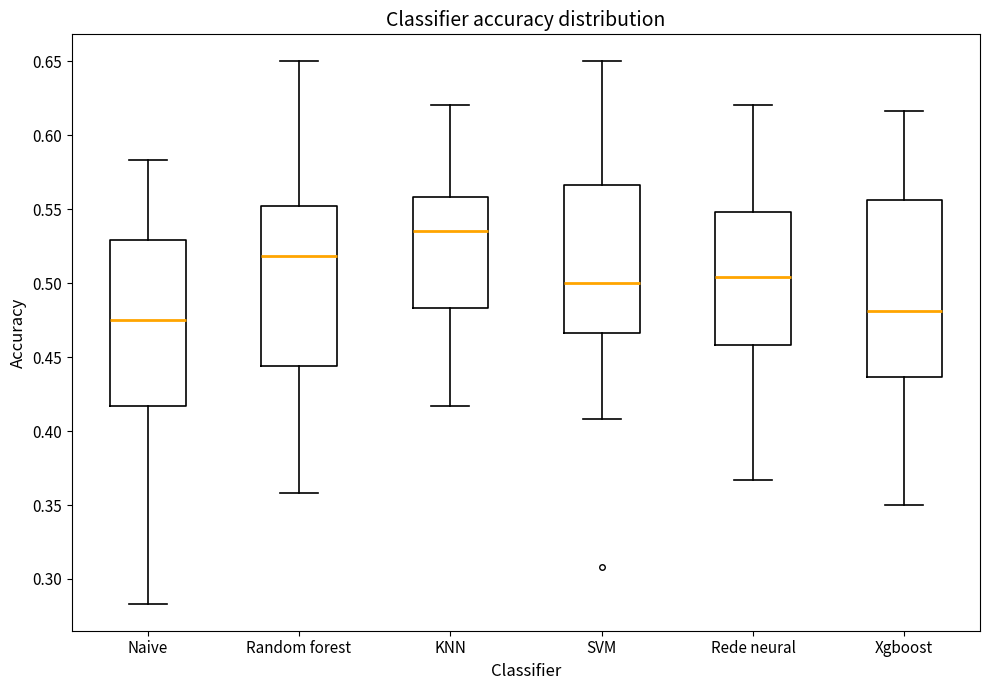

Reading left to right, read every box against the y-axis: the position of its median line, the range the box covers, and the ends of its whiskers. The values are not printed on the chart, so give them approximately, as read against the axis.

Naive: median 0.475, box 0.415 to 0.530, whiskers 0.285 to 0.585
Random forest: median 0.520, box 0.445 to 0.550, whiskers 0.360 to 0.650
KNN: median 0.535, box 0.485 to 0.560, whiskers 0.415 to 0.620
SVM: median 0.500, box 0.465 to 0.565, whiskers 0.410 to 0.650
Rede neural: median 0.505, box 0.460 to 0.550, whiskers 0.365 to 0.620
Xgboost: median 0.480, box 0.435 to 0.555, whiskers 0.350 to 0.615